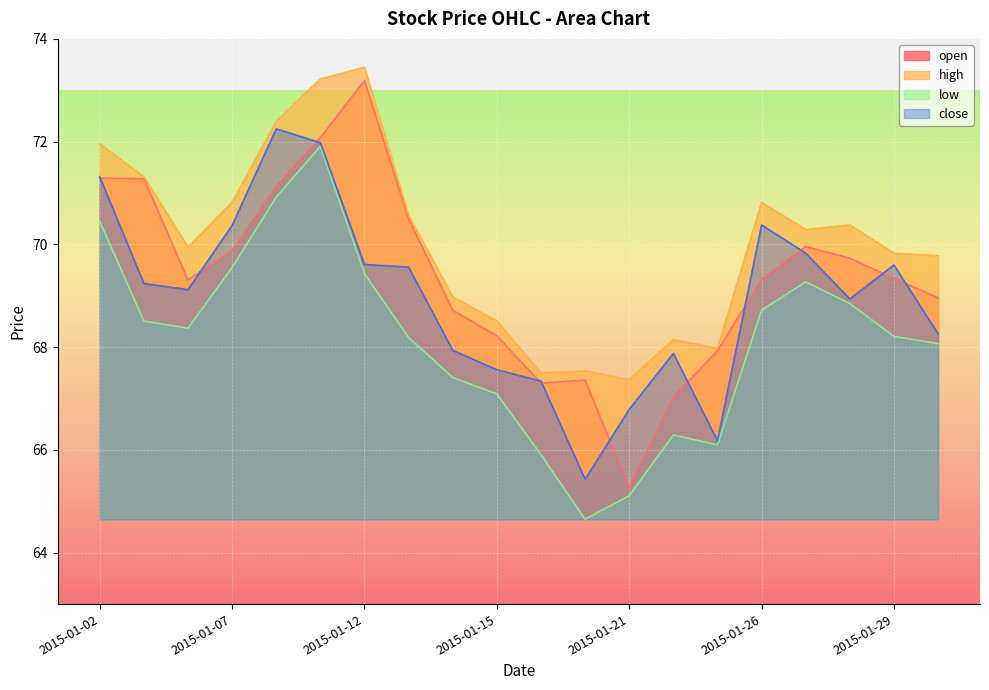

At how many categories does at least one series exceed 68?

16